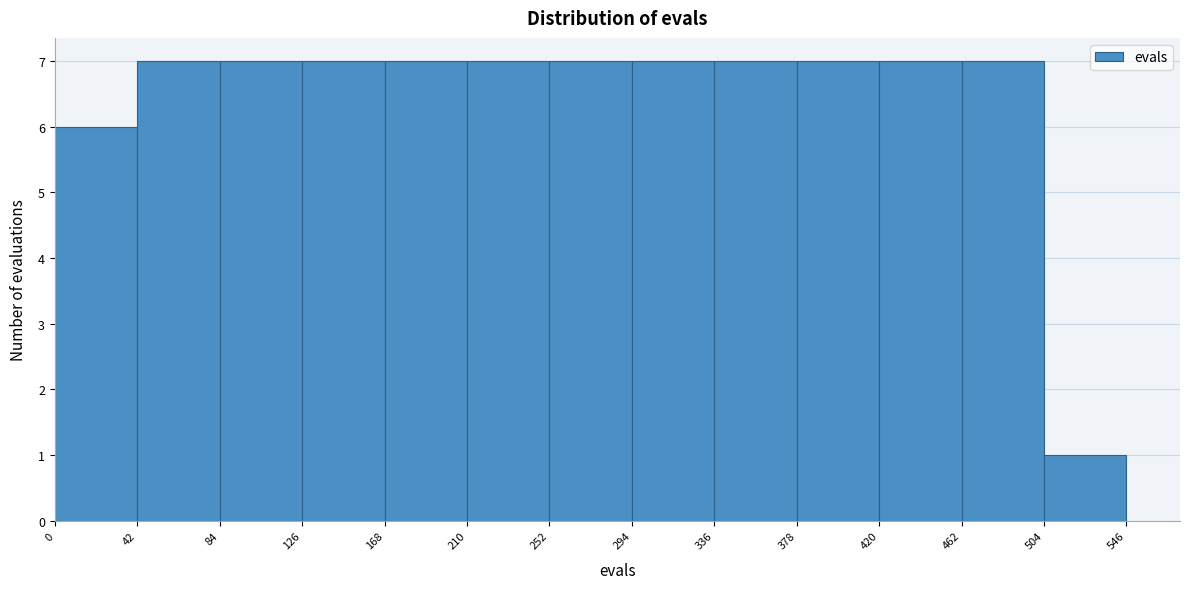

How tall is the bar that spans 378 to 420 on the x-axis? The values are not printed on the chart, so give them approximately, as read against the axis.

7